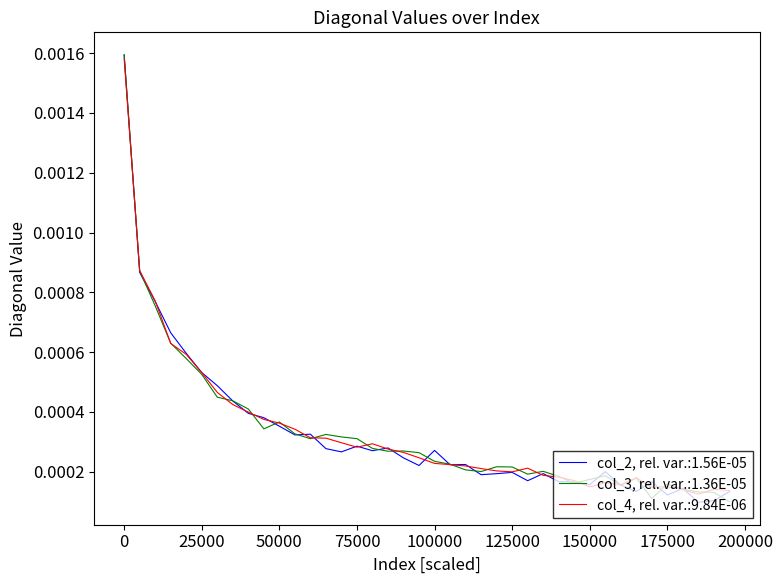

Rank the series by their maximum value, from highest to lowest.

col_3, rel. var.:1.36E-05, col_2, rel. var.:1.56E-05, col_4, rel. var.:9.84E-06